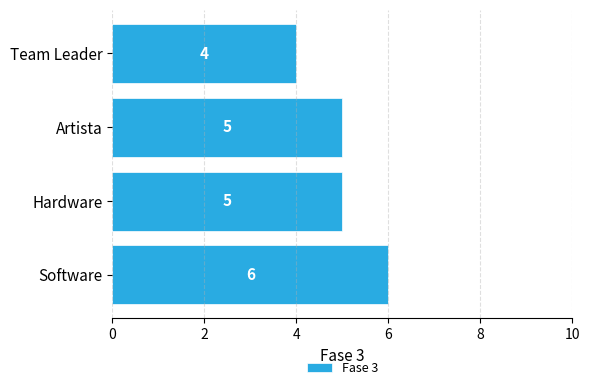

Reading top to bottom, extract all data points from this chart.

Team Leader=4	Artista=5	Hardware=5	Software=6